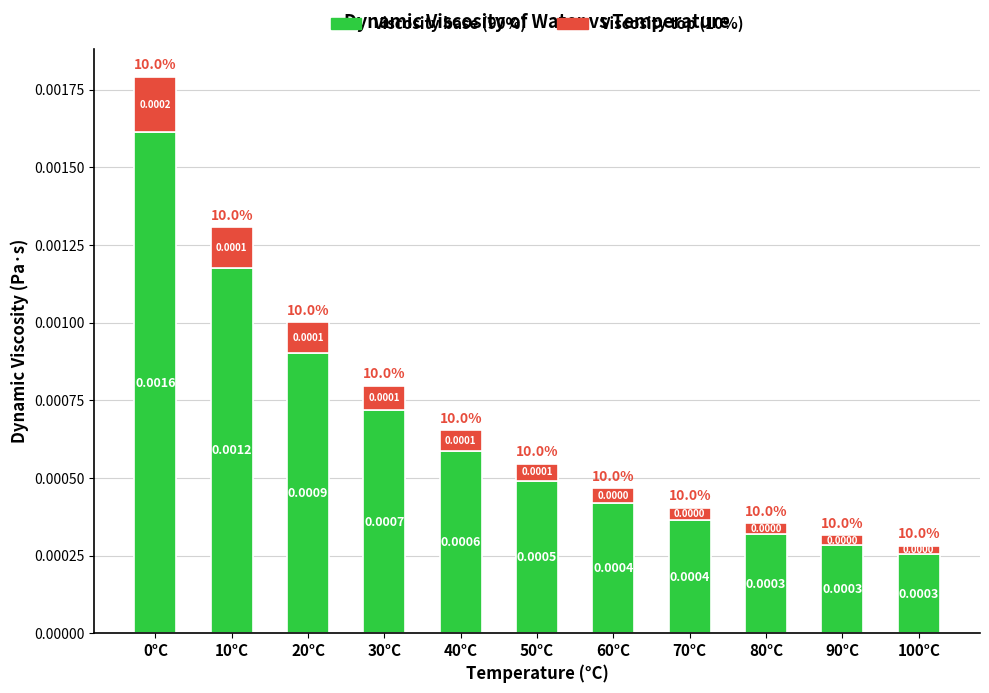

What is the label of the 2nd bar from the right?

90°C